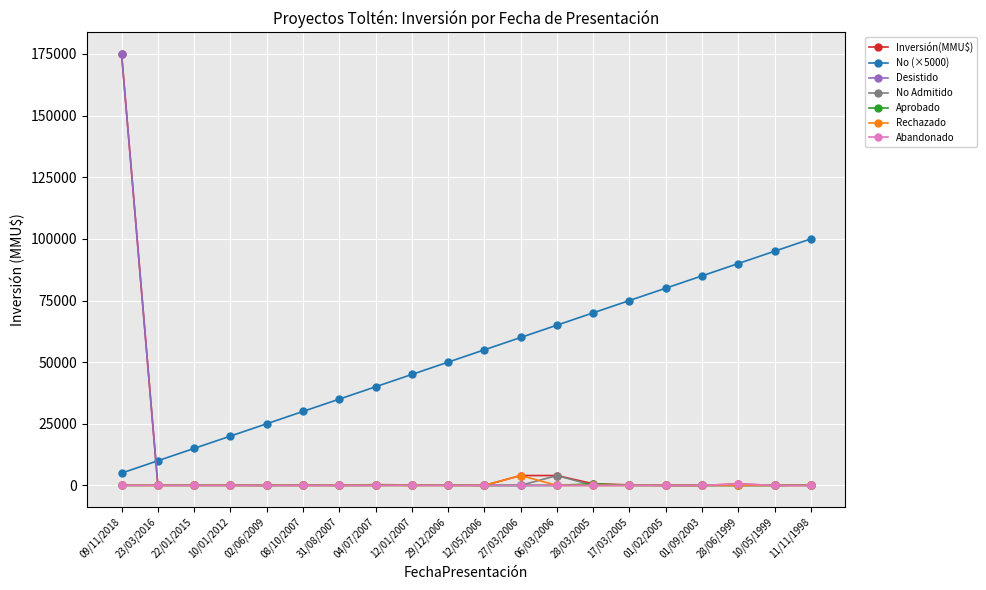

How many lines are shown in the chart?

7